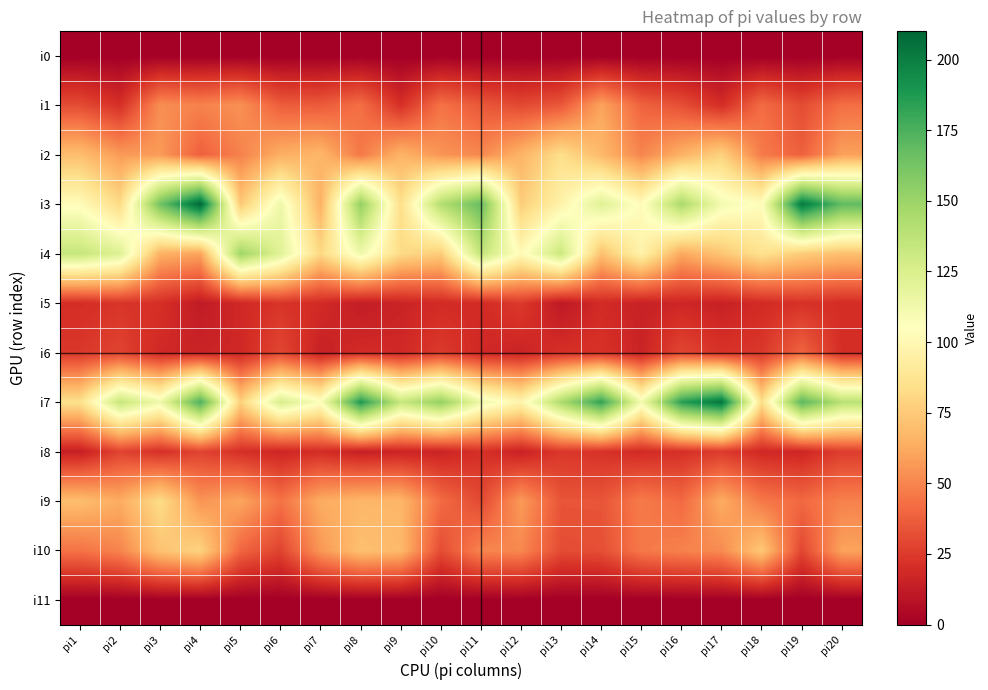

Between pi5 and pi20, which is larger?

pi5